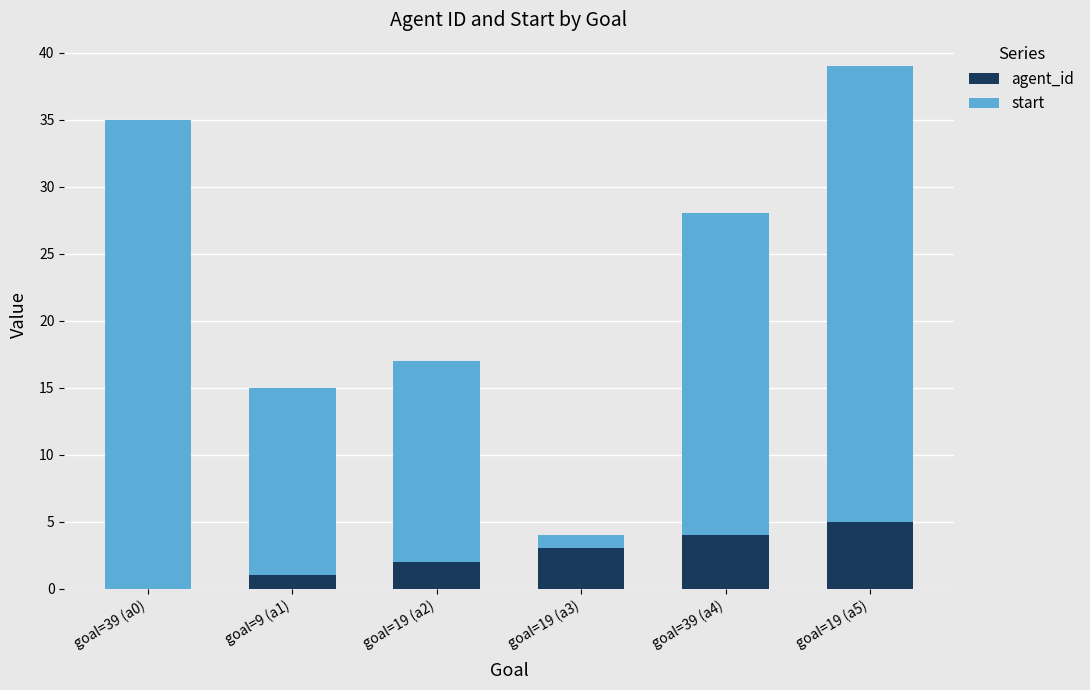

At which label does agent_id reach its peak?

goal=19 (a5)